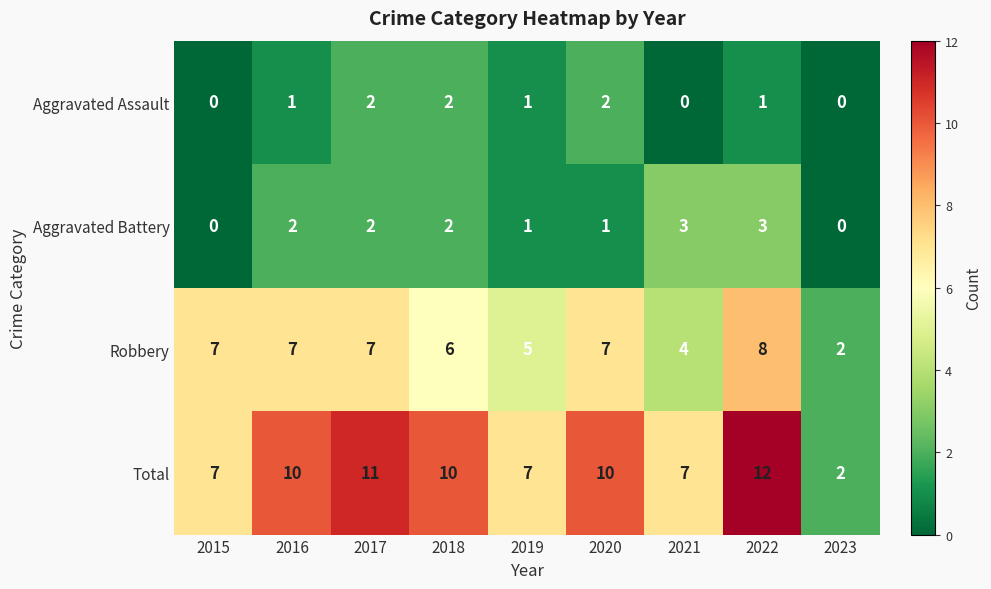

At how many categories does at least one series exceed 6?

8